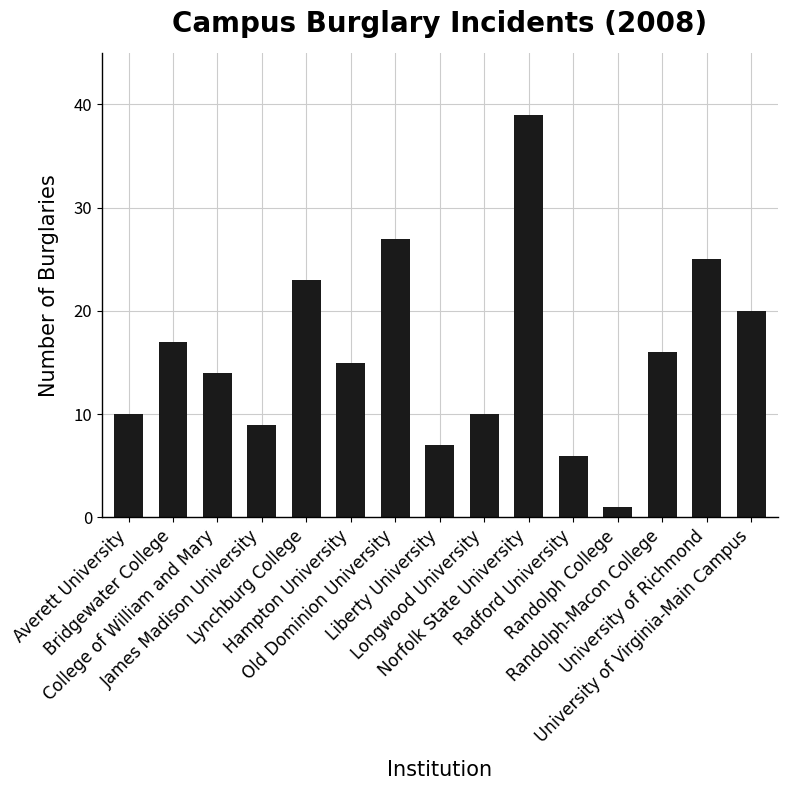

What is the minimum value shown in the chart?

1